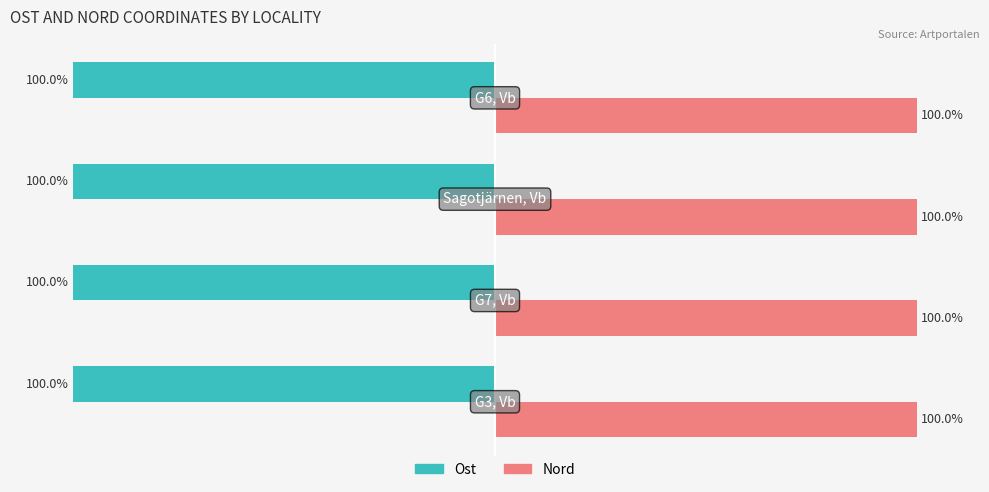

Which series has the largest total across all categories?

Nord